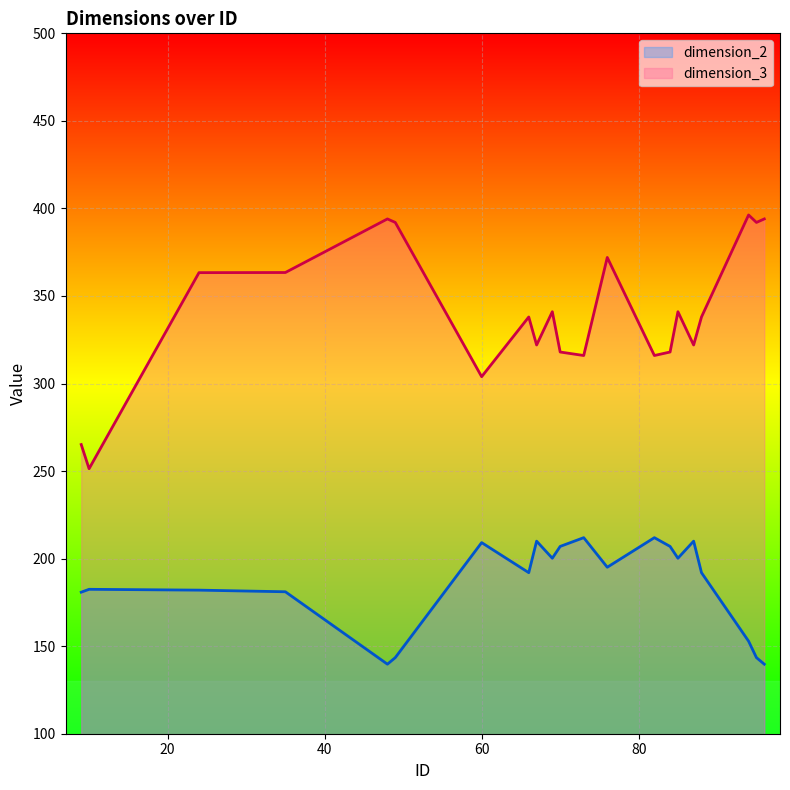

Read the dimension_2 value at 35.

181.1